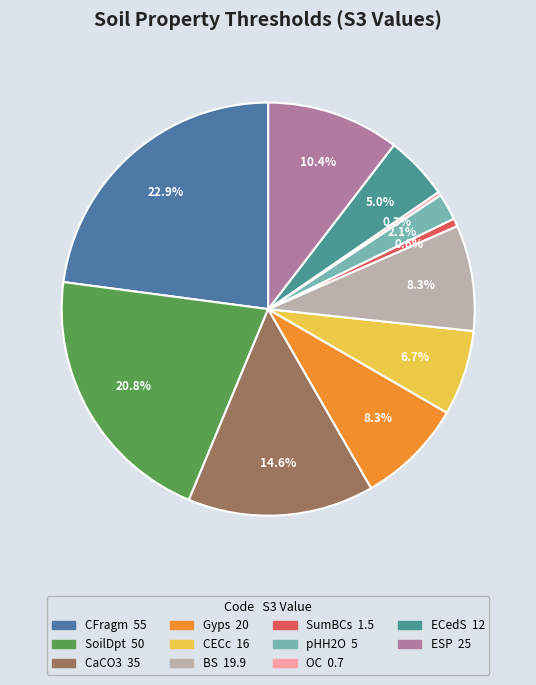

Which category has the smallest portion of the pie?

OC